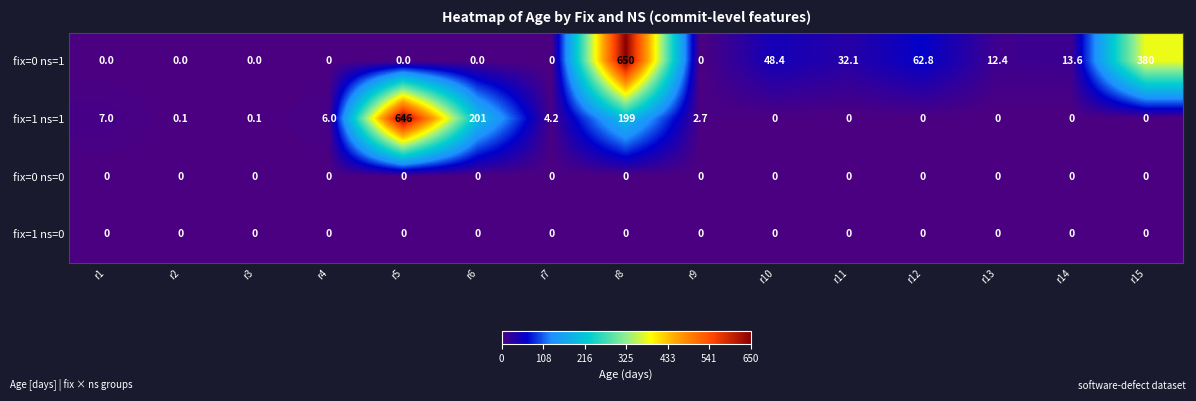

Which series has the largest range (max minus min)?

fix=0 ns=1